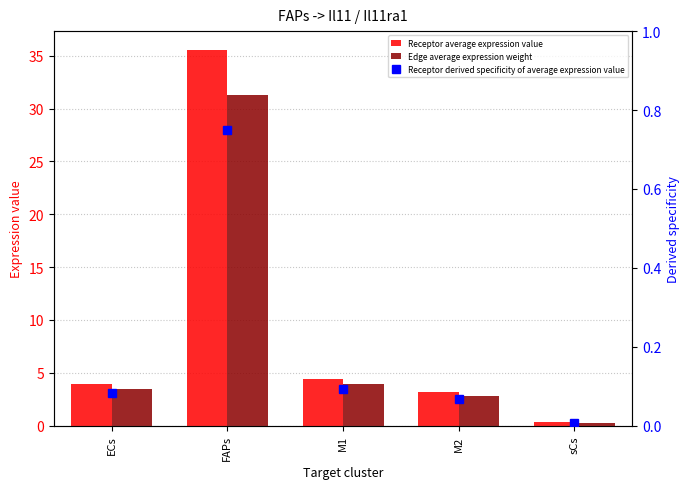

Reading left to right, list all the values displayed in this chart.

Receptor average expression value: ECs=4.0	FAPs=35.6	M1=4.4	M2=3.2	sCs=0.3
Edge average expression weight: ECs=3.5	FAPs=31.2	M1=3.9	M2=2.8	sCs=0.3
Receptor derived specificity of average expression value: ECs=0.1	FAPs=0.7	M1=0.1	M2=0.1	sCs=0.0